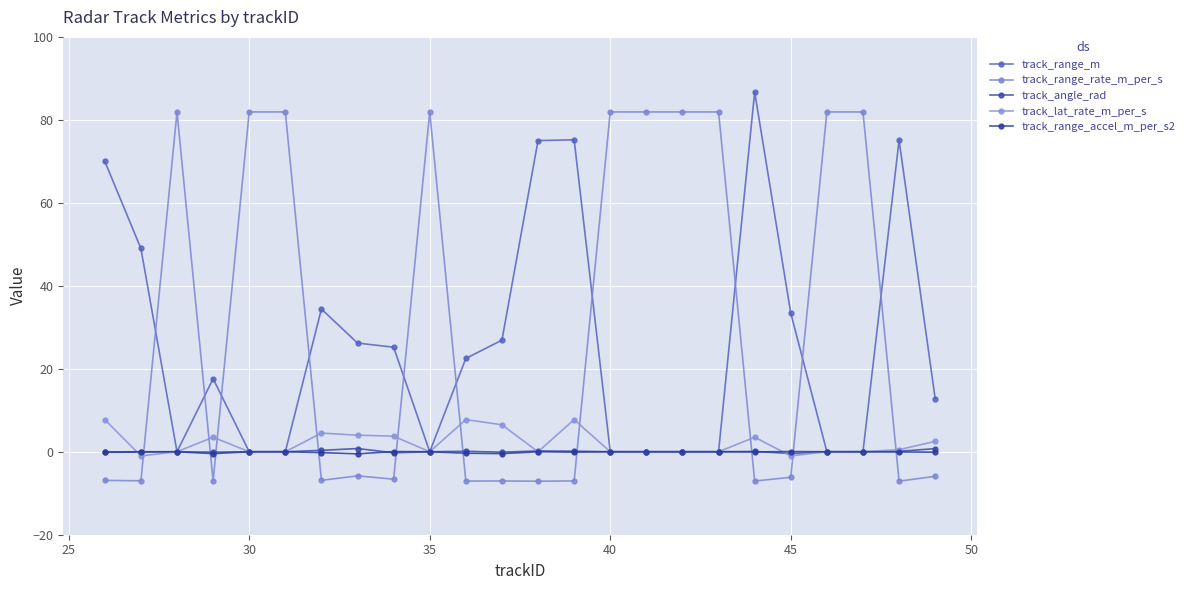

Which series has the largest total across all categories?

track_range_rate_m_per_s